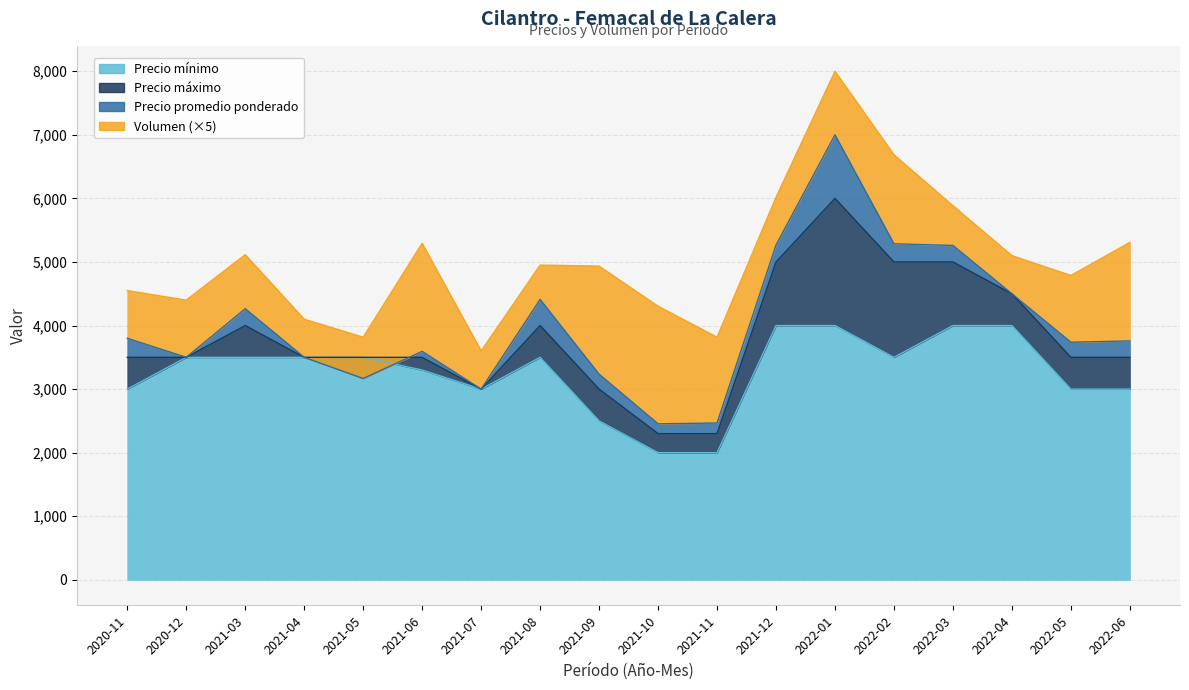

Which category has the highest value across all series?

2022-01